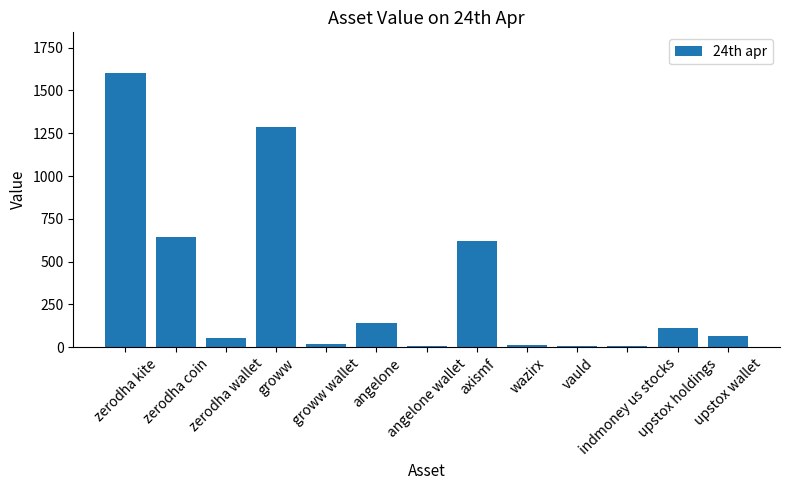

What value does the data have at zerodha coin, to the nearest 100?

600